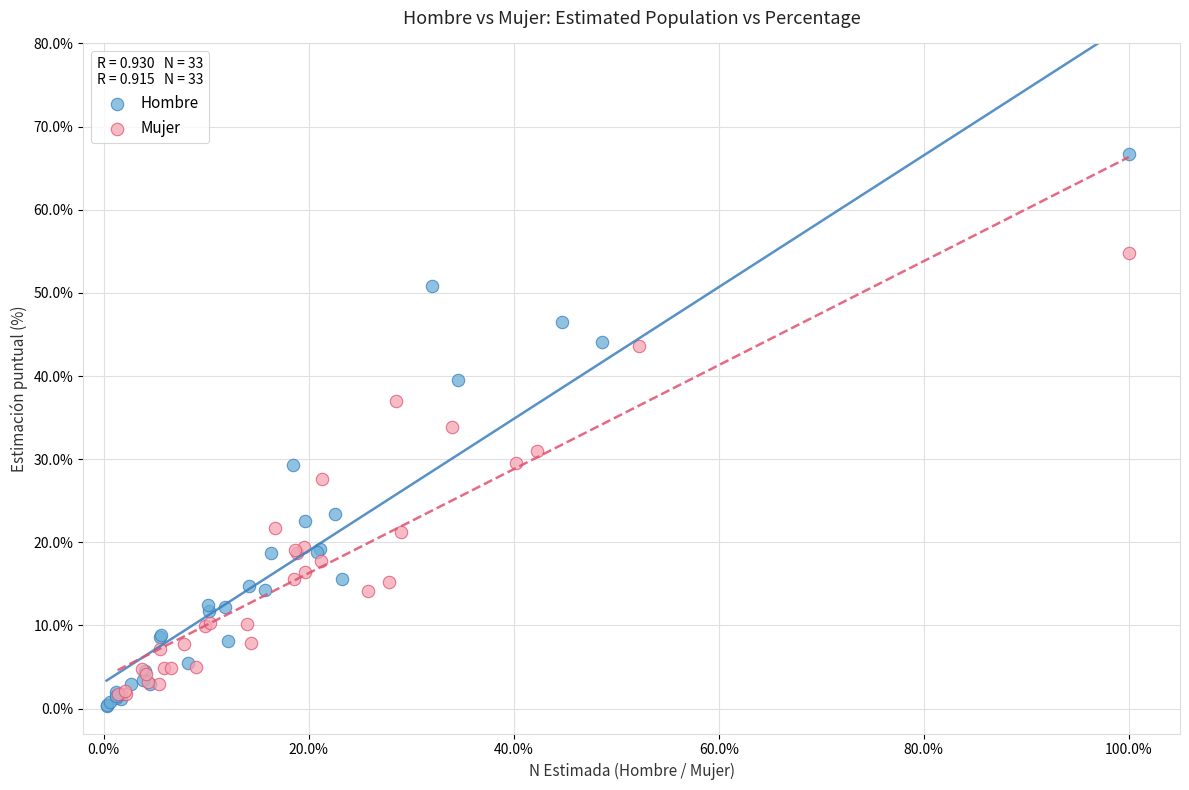

Which series reaches the maximum Y coordinate?

Hombre